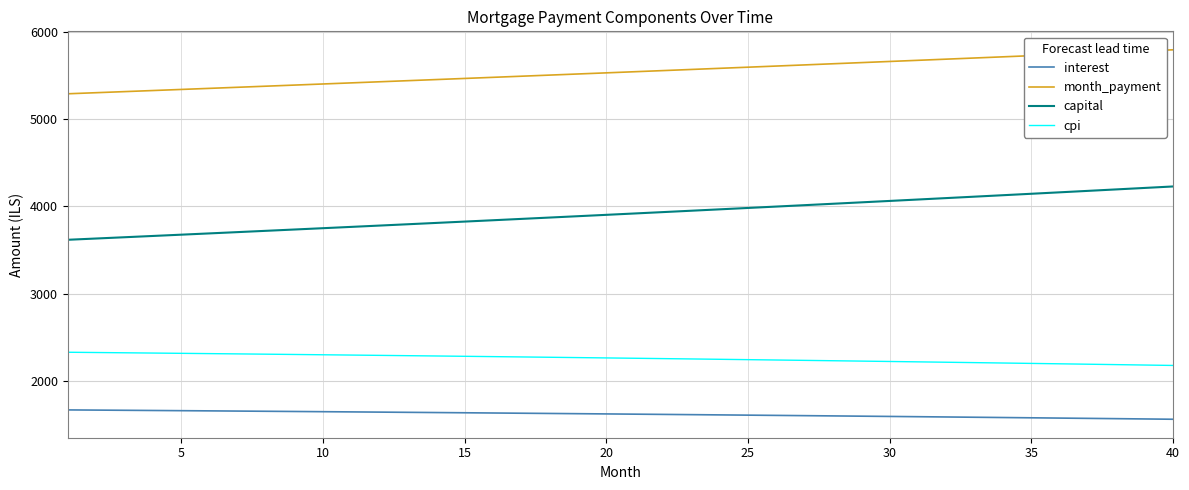

True or false: interest and capital intersect in this chart.

False